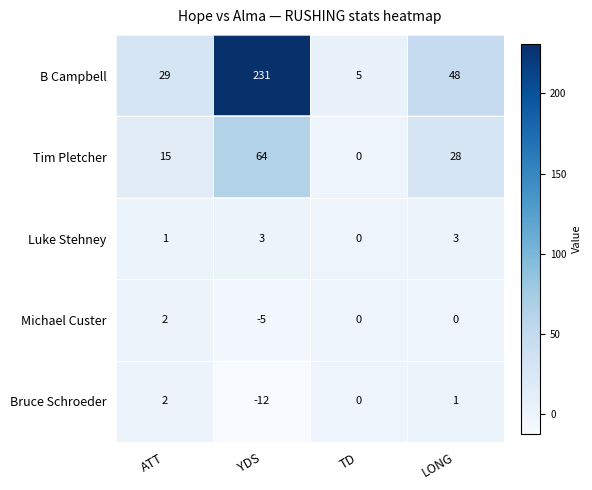

The value of Luke Stehney at TD is 2. True or false?

False